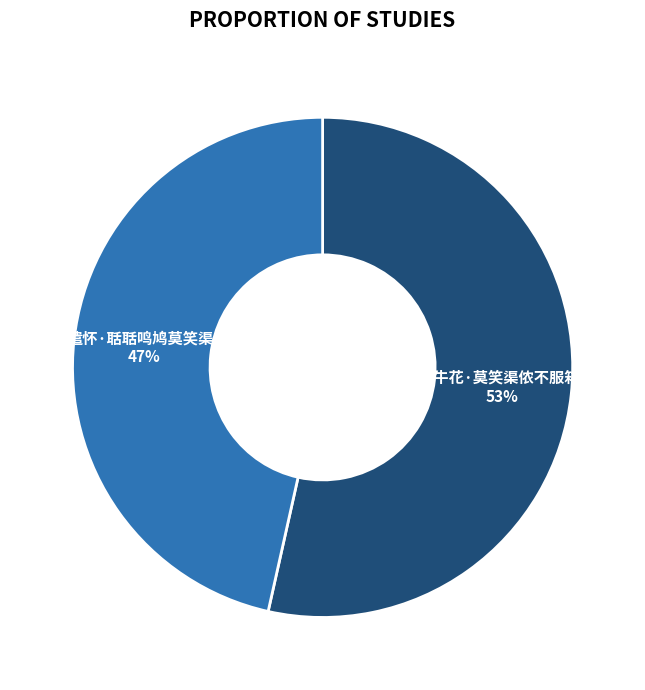

To the nearest percent, what is the average slice percentage?

50%